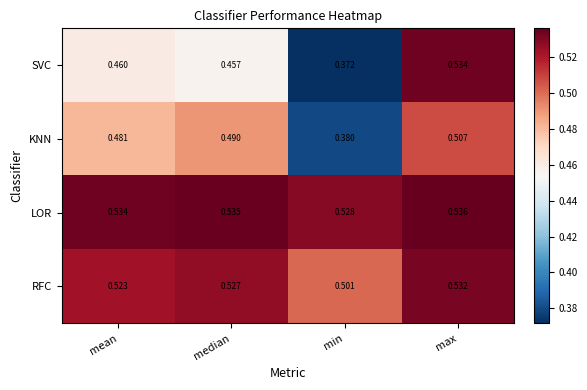

Which series changed the most between mean and min?

KNN